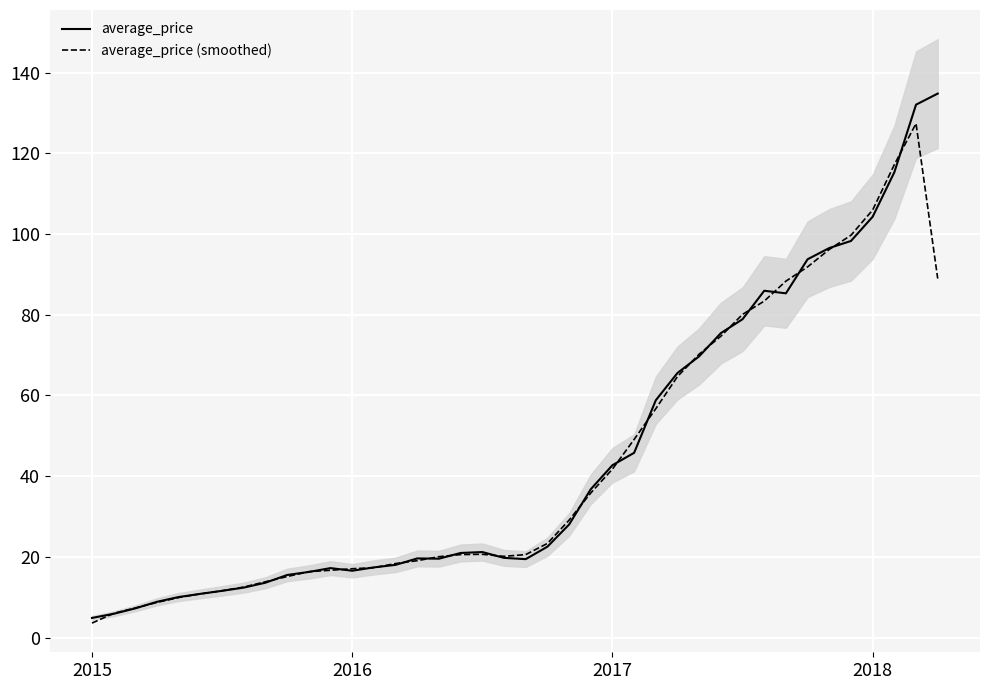

List the series in order of their peak value, highest first.

average_price, average_price (smoothed)